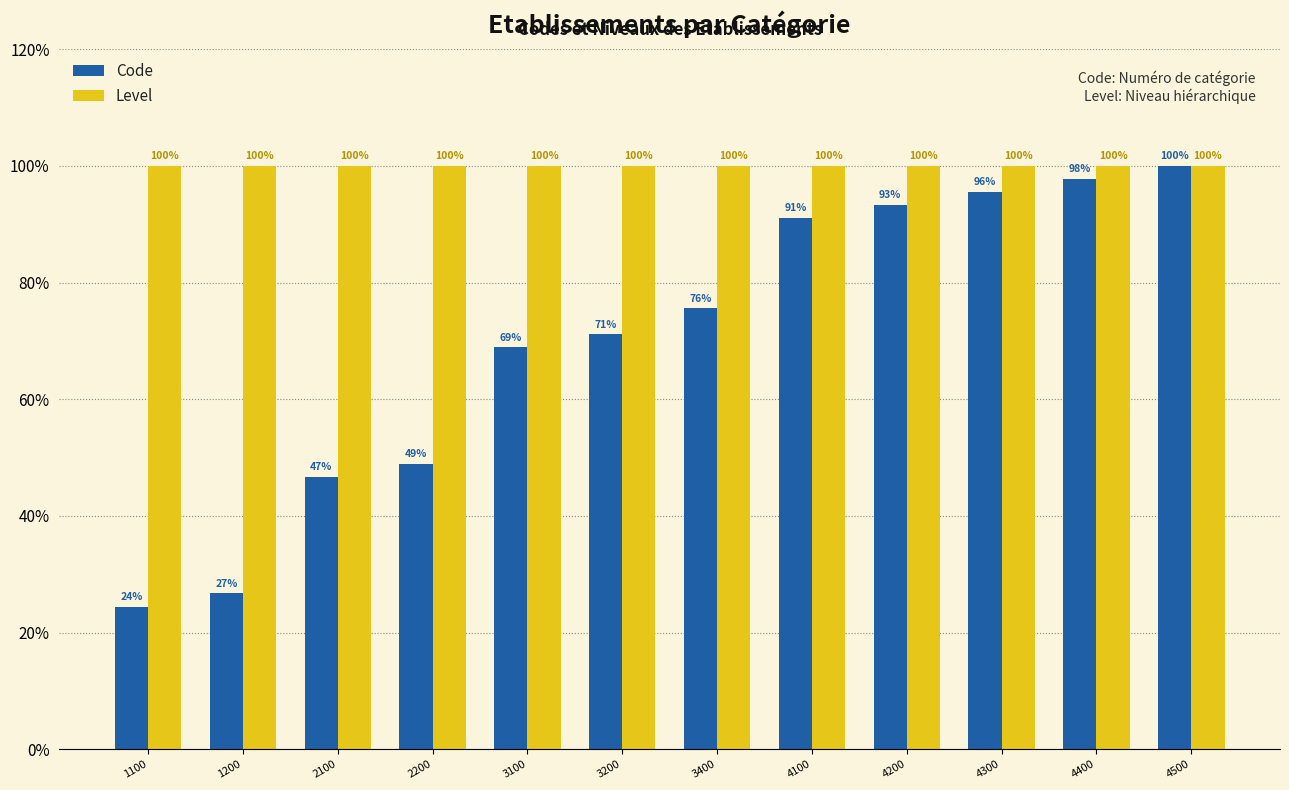

Which series changed the most between 1100 and 4200?

Code